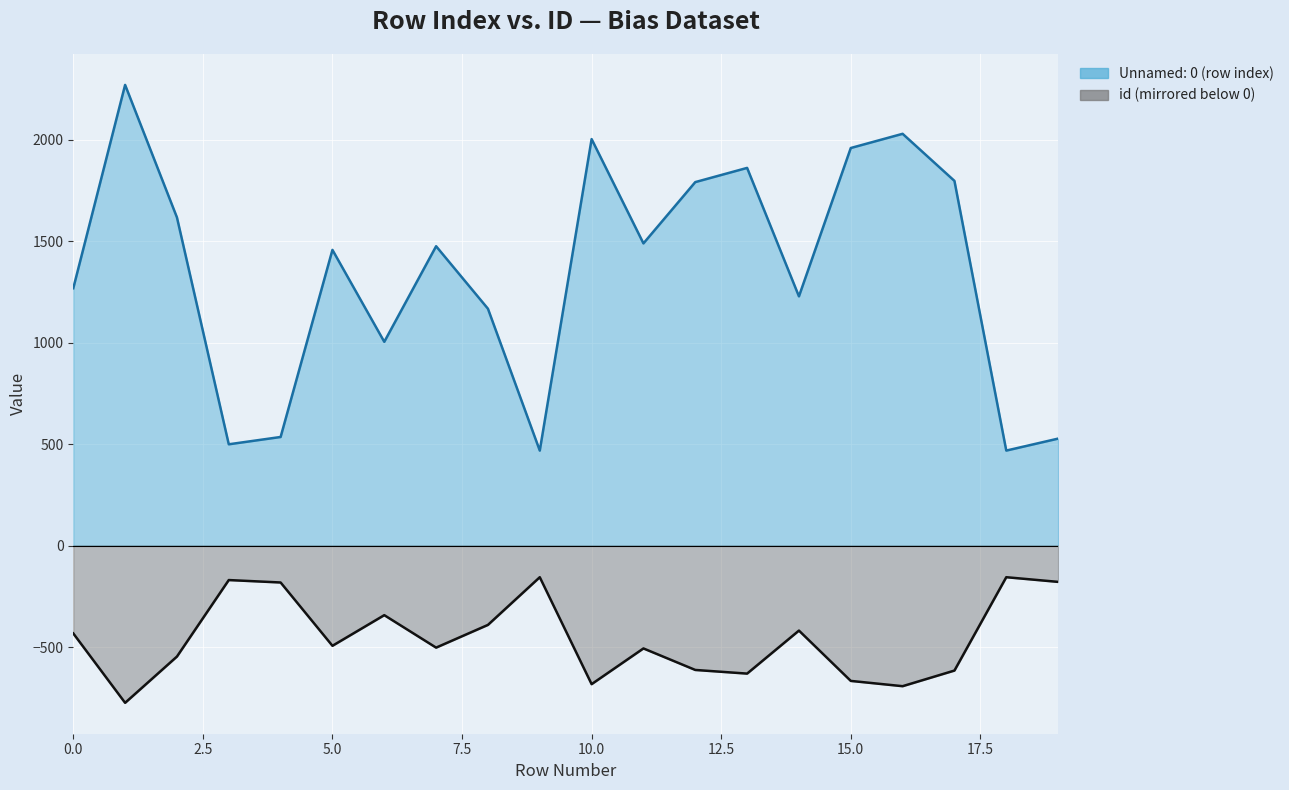

Which label corresponds to the largest value in the chart?

1